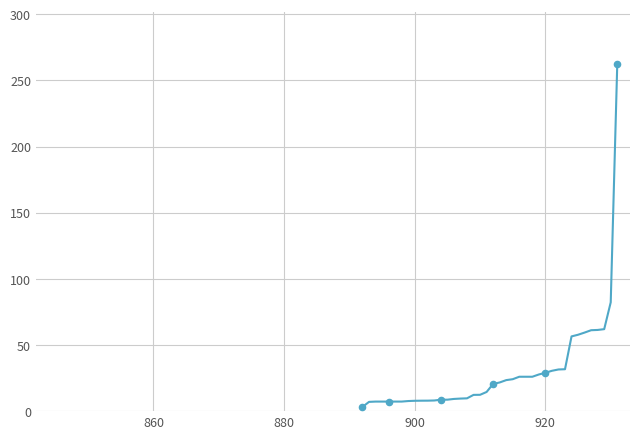

What is the difference between the maximum and minimum values?

259.2